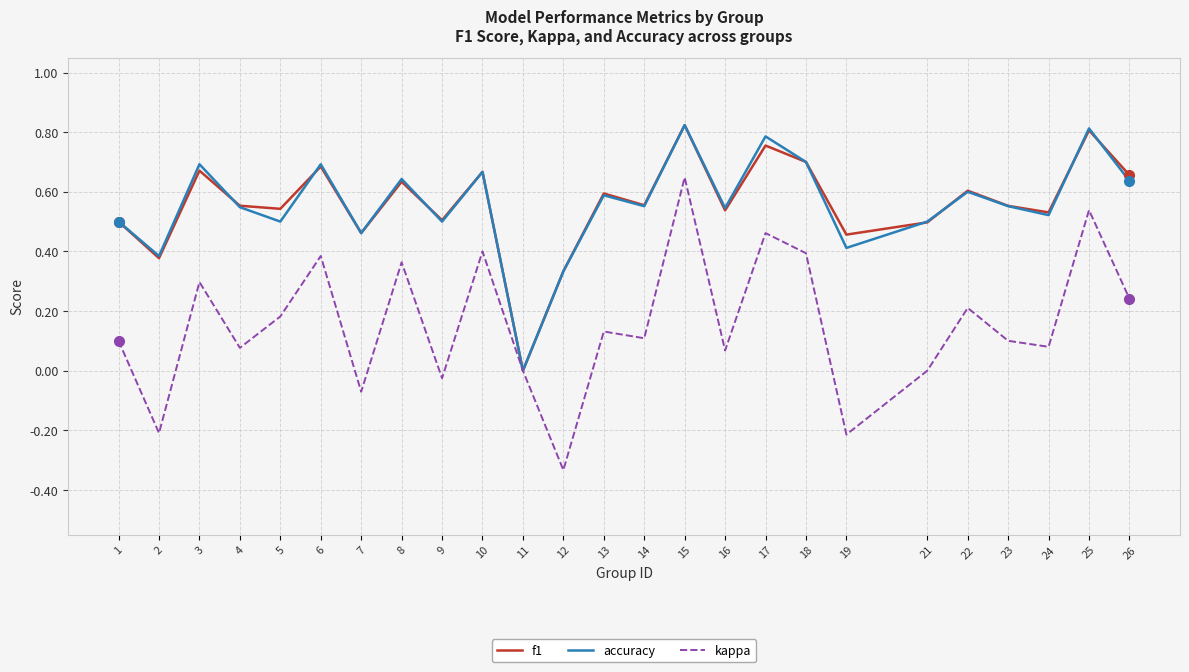

The value of accuracy at 16 is 0.3. True or false?

False